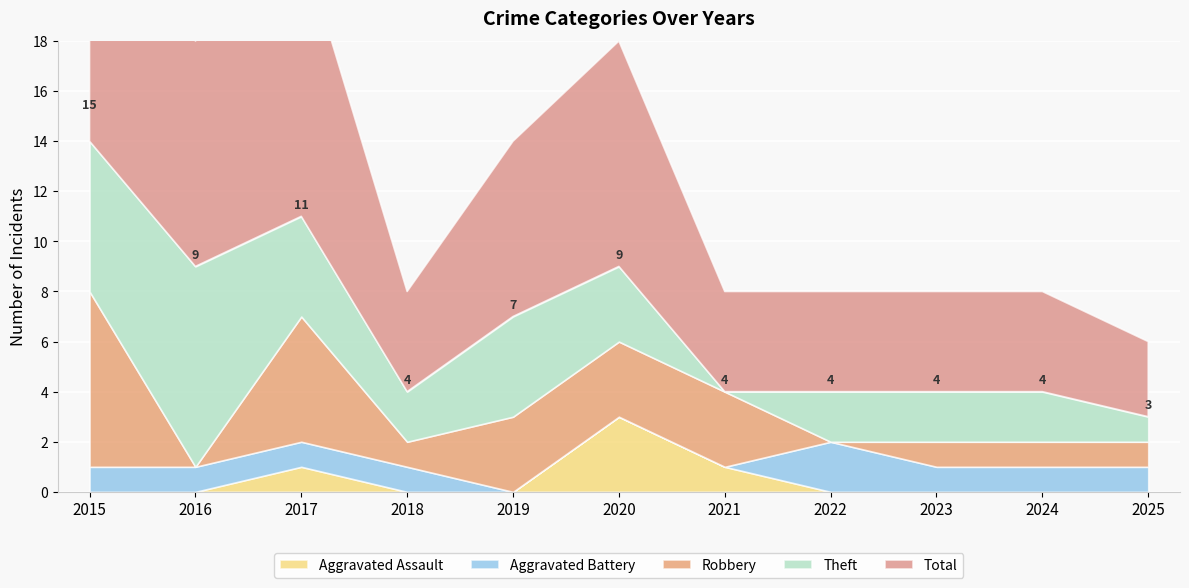

Reading left to right, extract all data points from this chart.

Aggravated Assault: 2015=0	2016=0	2017=1	2018=0	2019=0	2020=3	2021=1	2022=0	2023=0	2024=0	2025=0
Aggravated Battery: 2015=1	2016=1	2017=1	2018=1	2019=0	2020=0	2021=0	2022=2	2023=1	2024=1	2025=1
Robbery: 2015=7	2016=0	2017=5	2018=1	2019=3	2020=3	2021=3	2022=0	2023=1	2024=1	2025=1
Theft: 2015=6	2016=8	2017=4	2018=2	2019=4	2020=3	2021=0	2022=2	2023=2	2024=2	2025=1
Total: 2015=15	2016=9	2017=11	2018=4	2019=7	2020=9	2021=4	2022=4	2023=4	2024=4	2025=3